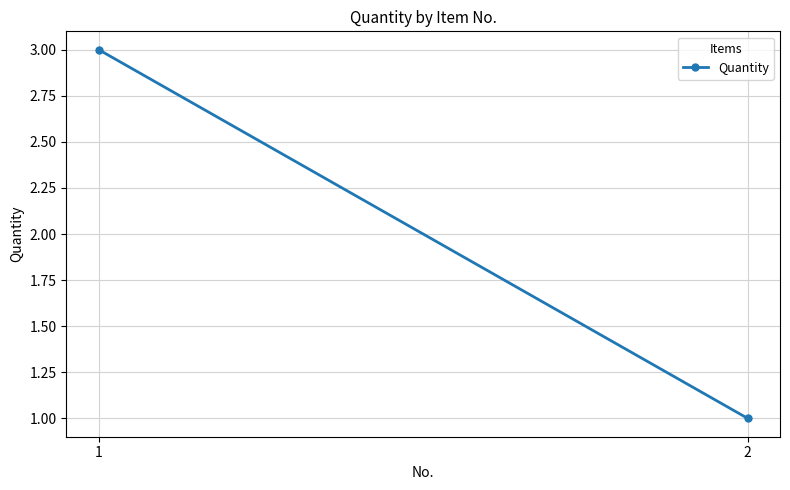

How many data points does each series have?

2